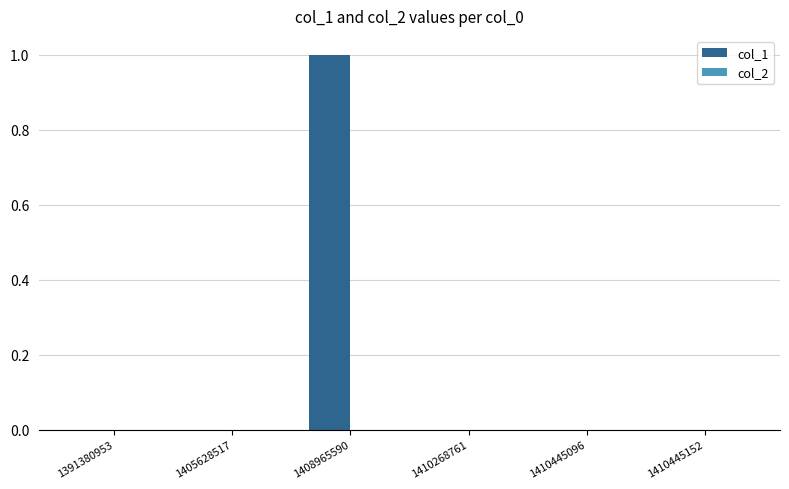

Are the bars horizontal?

No